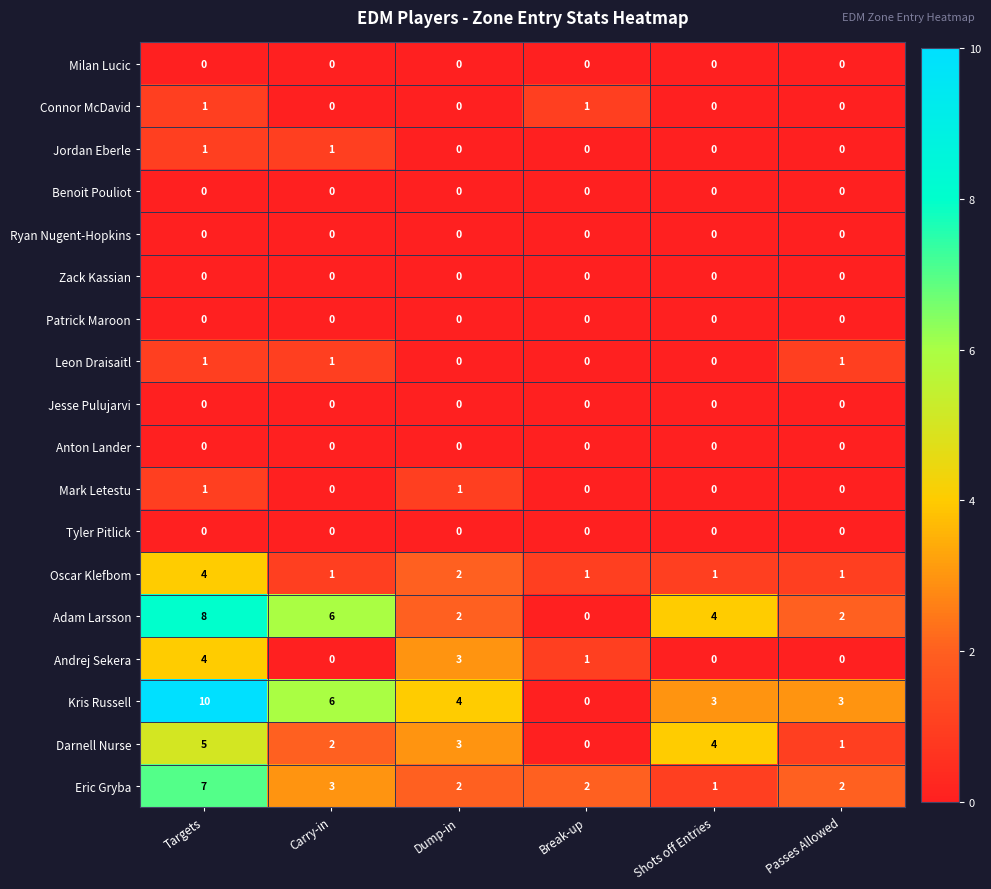

At which label is Oscar Klefbom closest to 2?

Dump-in